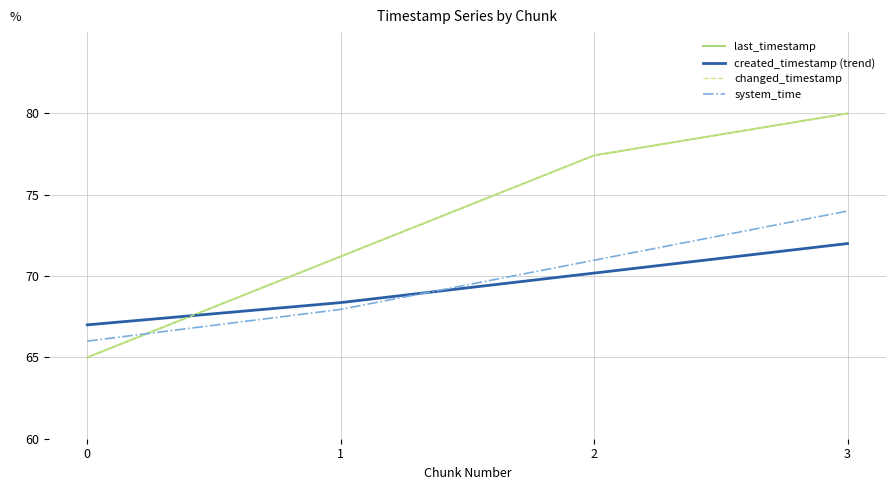

Does the chart display data point markers on the line(s)?

No